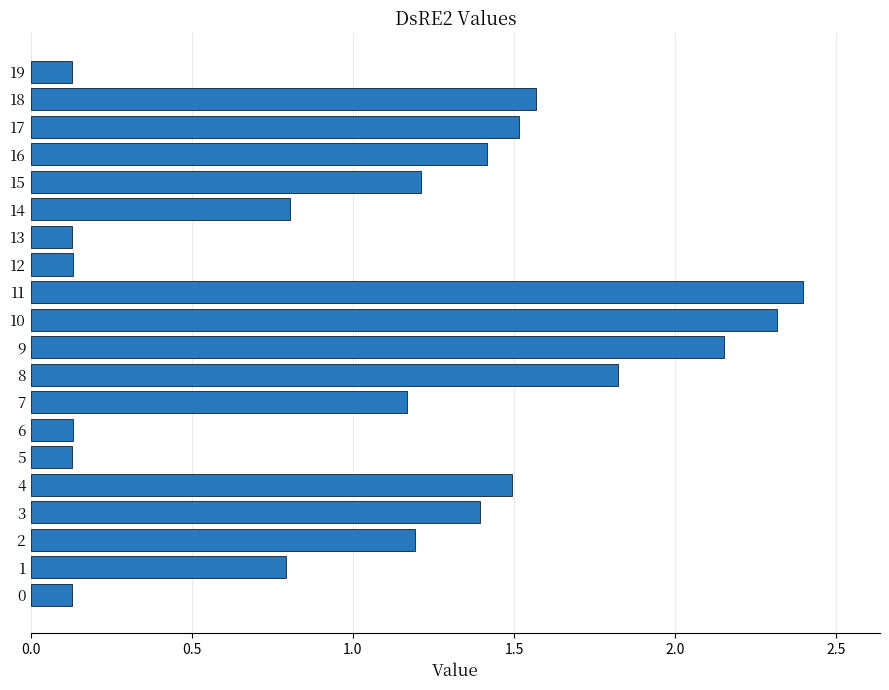

How many bars are there in total?

20